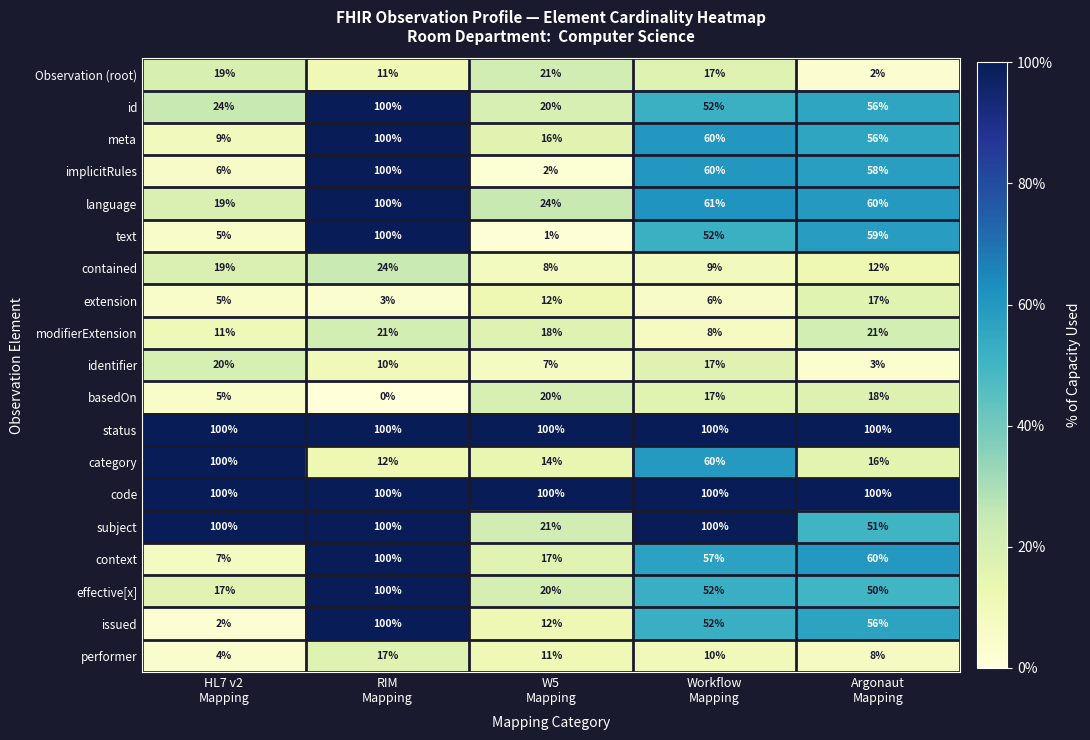

At which category is the sum across all series the highest?

RIM
Mapping